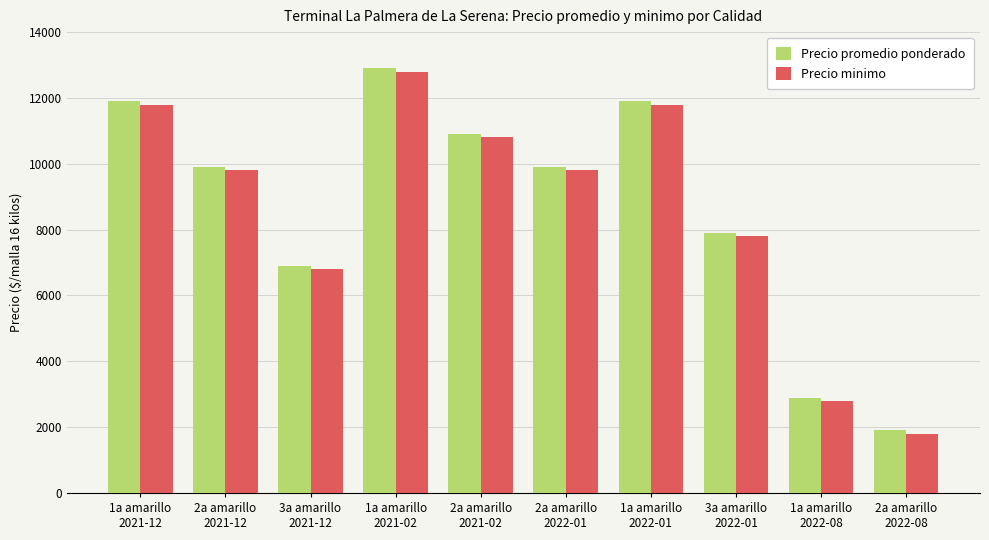

Which label corresponds to the largest value in the chart?

1a amarillo
2021-02